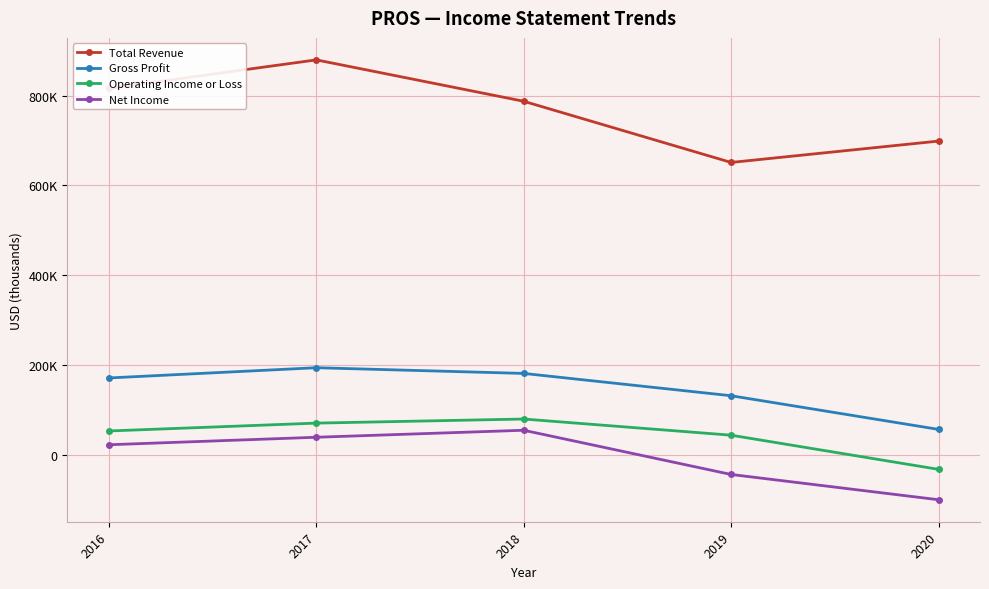

Which series has the largest range (max minus min)?

Total Revenue